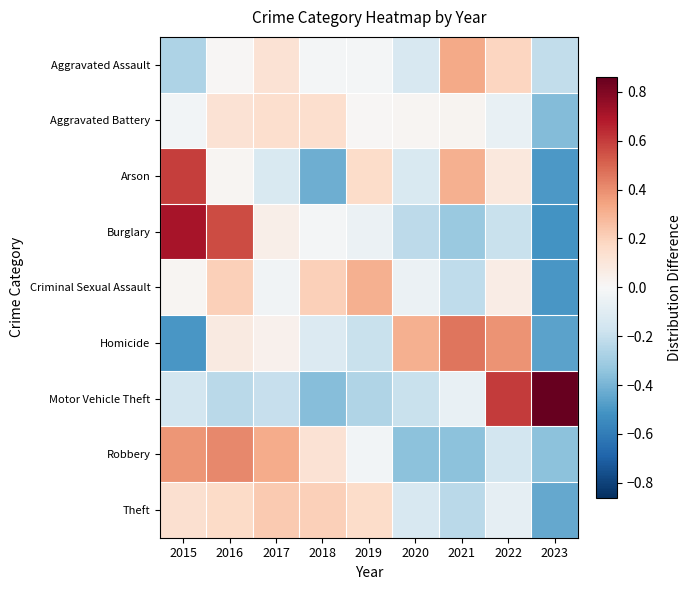

Reading left to right, extract all data points from this chart.

Aggravated Assault: 2015=-0.3	2016=0.0	2017=0.1	2018=-0.0	2019=-0.0	2020=-0.1	2021=0.3	2022=0.2	2023=-0.2
Aggravated Battery: 2015=-0.0	2016=0.1	2017=0.1	2018=0.1	2019=0.0	2020=0.0	2021=0.0	2022=-0.1	2023=-0.4
Arson: 2015=0.6	2016=0.0	2017=-0.1	2018=-0.4	2019=0.2	2020=-0.1	2021=0.3	2022=0.1	2023=-0.5
Burglary: 2015=0.7	2016=0.6	2017=0.0	2018=-0.0	2019=-0.0	2020=-0.2	2021=-0.3	2022=-0.2	2023=-0.5
Criminal Sexual Assault: 2015=0.0	2016=0.2	2017=-0.0	2018=0.2	2019=0.3	2020=-0.1	2021=-0.2	2022=0.1	2023=-0.5
Homicide: 2015=-0.5	2016=0.1	2017=0.0	2018=-0.1	2019=-0.2	2020=0.3	2021=0.5	2022=0.4	2023=-0.5
Motor Vehicle Theft: 2015=-0.2	2016=-0.2	2017=-0.2	2018=-0.4	2019=-0.3	2020=-0.2	2021=-0.1	2022=0.6	2023=0.9
Robbery: 2015=0.4	2016=0.4	2017=0.3	2018=0.1	2019=-0.0	2020=-0.4	2021=-0.4	2022=-0.2	2023=-0.4
Theft: 2015=0.1	2016=0.2	2017=0.2	2018=0.2	2019=0.2	2020=-0.1	2021=-0.2	2022=-0.1	2023=-0.4